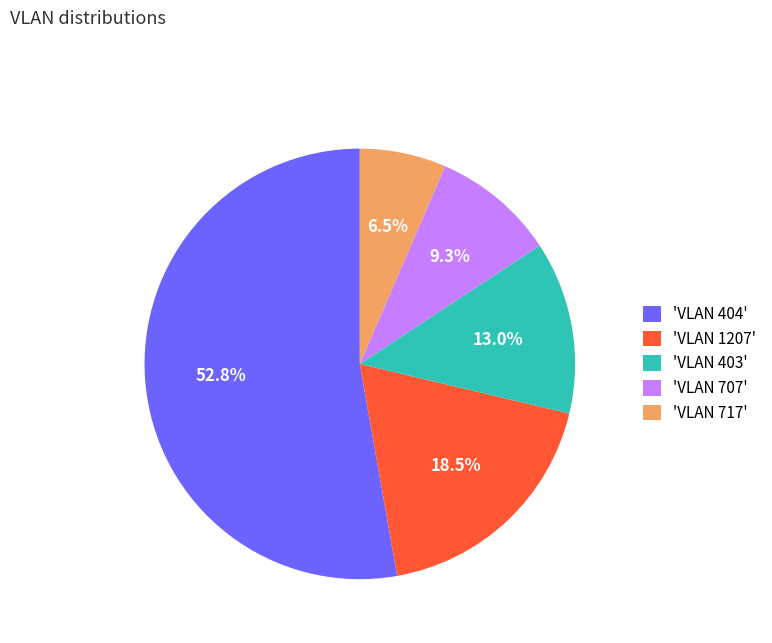

Which category has the biggest portion of the pie?

'VLAN 404'